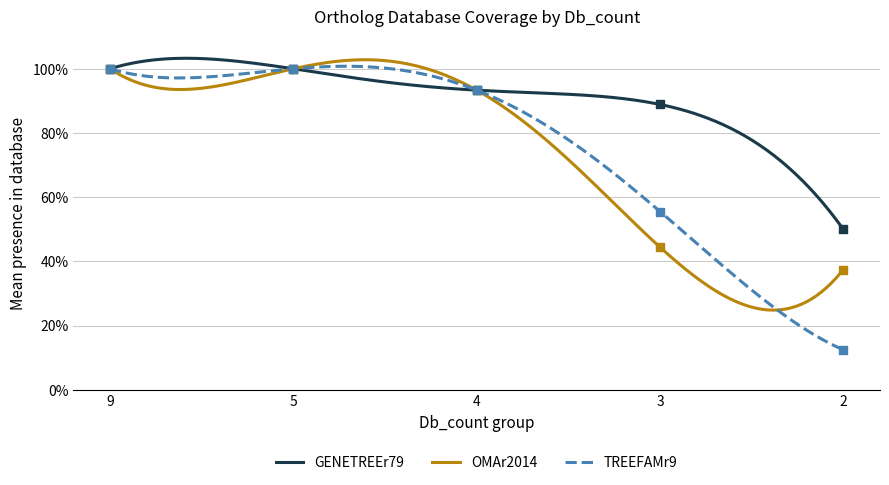

At which category is the sum across all series the highest?

9